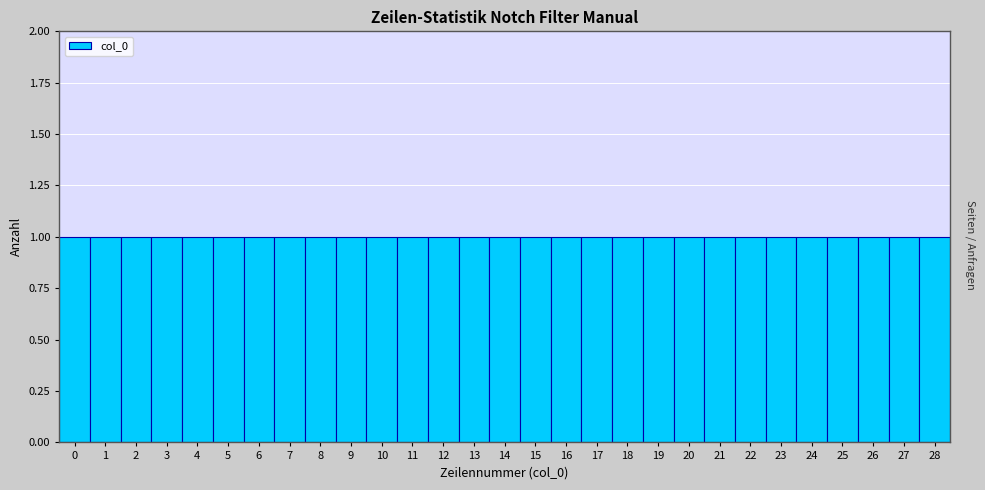

Reading left to right, list every bar in this chart as the range it spans on the x-axis followed by its height. The values are not printed on the chart, so give them approximately, as read against the axis.

-0.5 to 0.5: 1
0.5 to 1.5: 1
1.5 to 2.5: 1
2.5 to 3.5: 1
3.5 to 4.5: 1
4.5 to 5.5: 1
5.5 to 6.5: 1
6.5 to 7.5: 1
7.5 to 8.5: 1
8.5 to 9.5: 1
9.5 to 10.5: 1
10.5 to 11.5: 1
11.5 to 12.5: 1
12.5 to 13.5: 1
13.5 to 14.5: 1
14.5 to 15.5: 1
15.5 to 16.5: 1
16.5 to 17.5: 1
17.5 to 18.5: 1
18.5 to 19.5: 1
19.5 to 20.5: 1
20.5 to 21.5: 1
21.5 to 22.5: 1
22.5 to 23.5: 1
23.5 to 24.5: 1
24.5 to 25.5: 1
25.5 to 26.5: 1
26.5 to 27.5: 1
27.5 to 28.5: 1